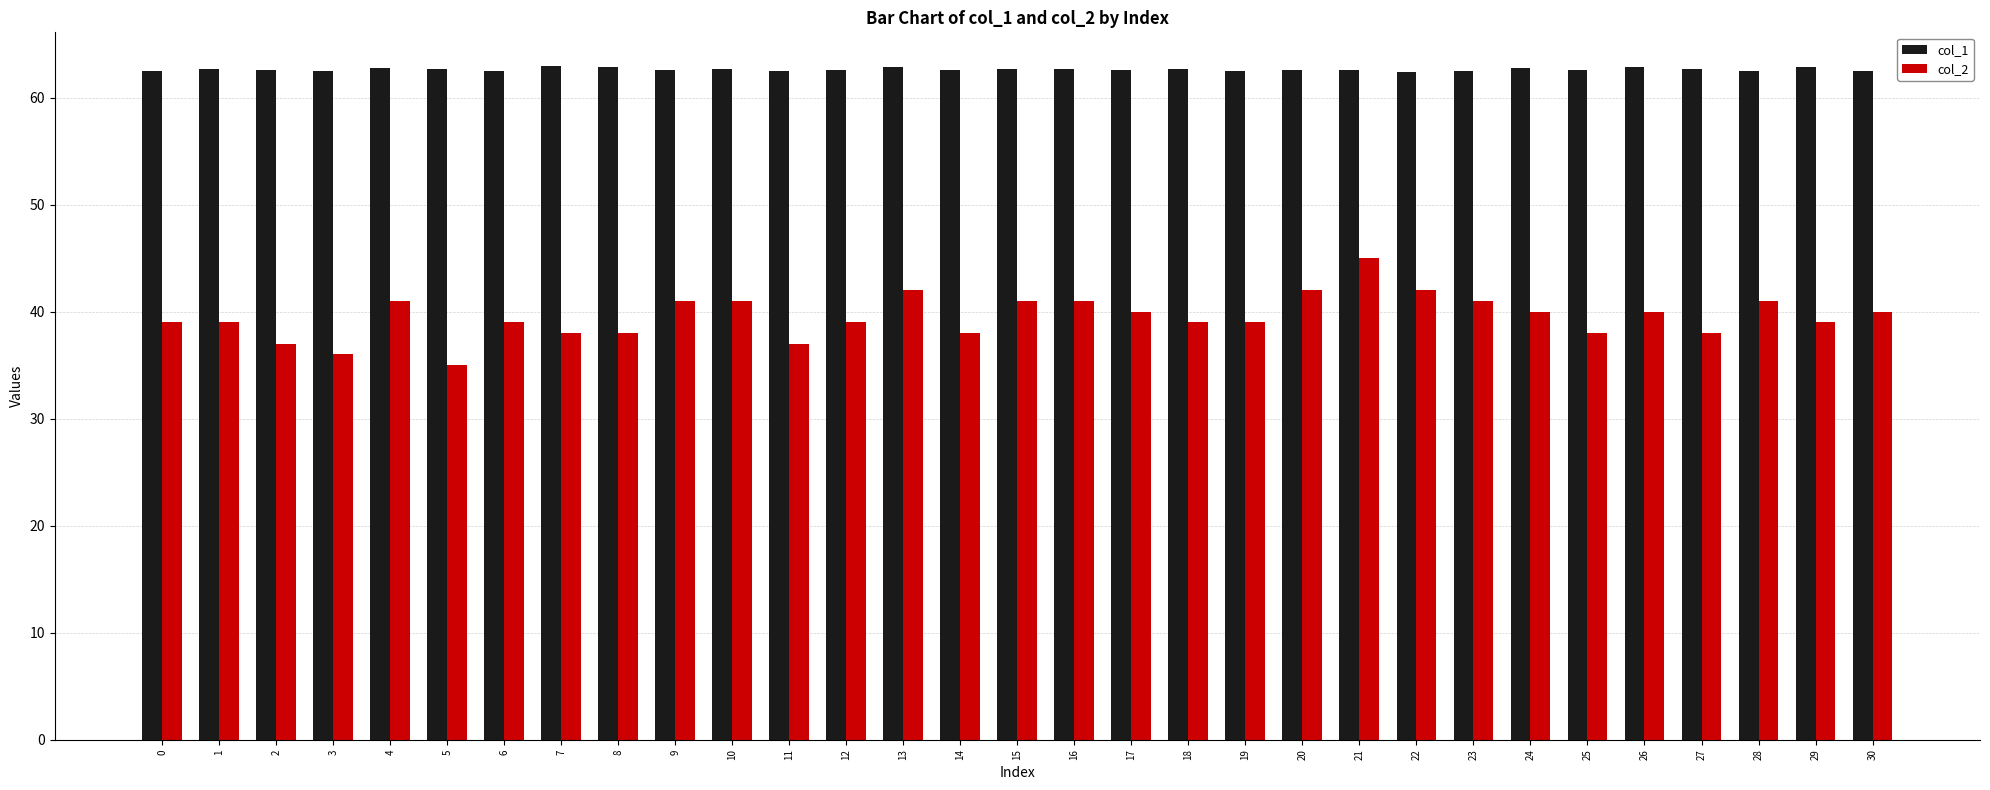

How many groups of bars are there?

31